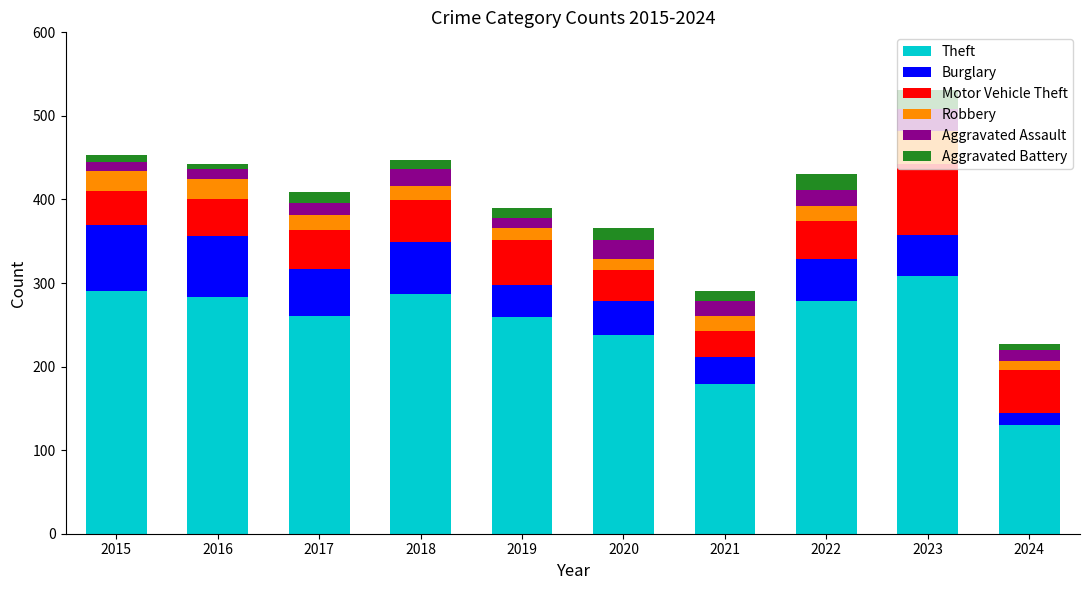

What value does the Theft series have at 2019?

259